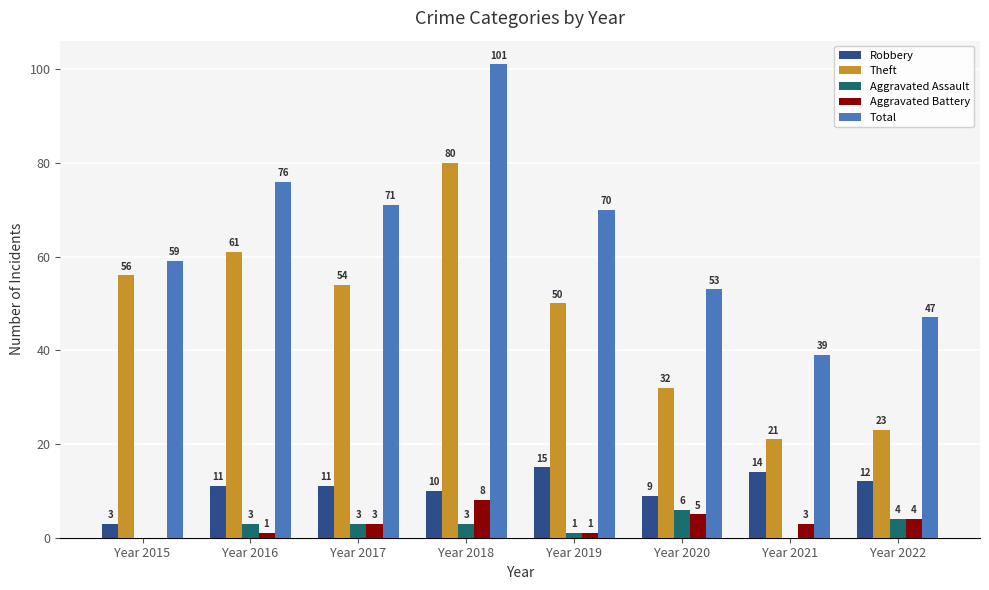

The Theft series shows 23 at Year 2022. True or false?

True